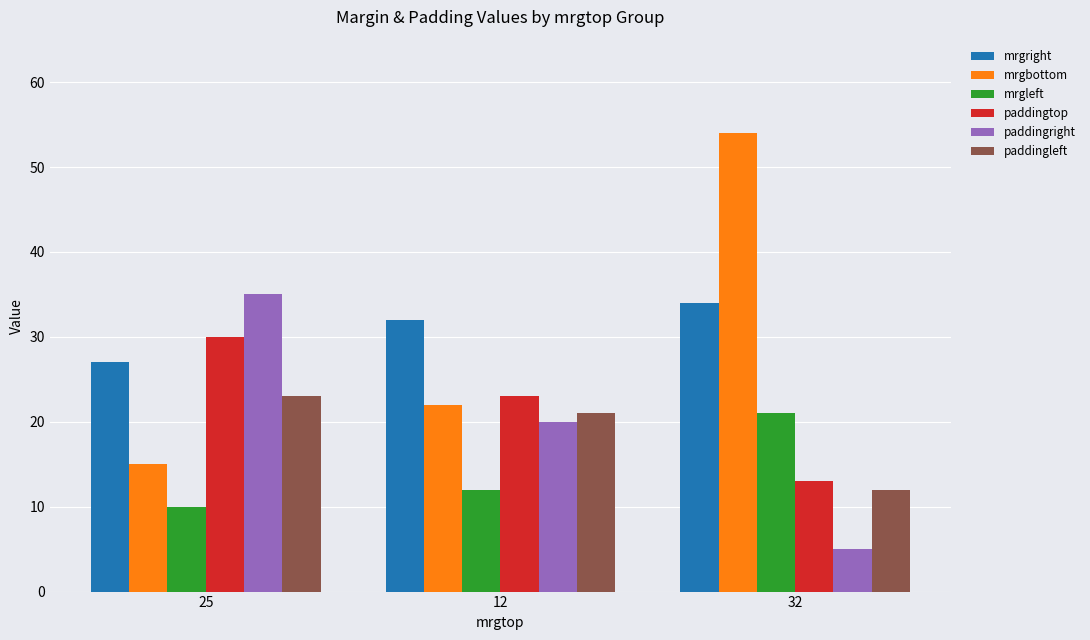

Rank the series at 25 from lowest to highest value.

mrgleft, mrgbottom, paddingleft, mrgright, paddingtop, paddingright